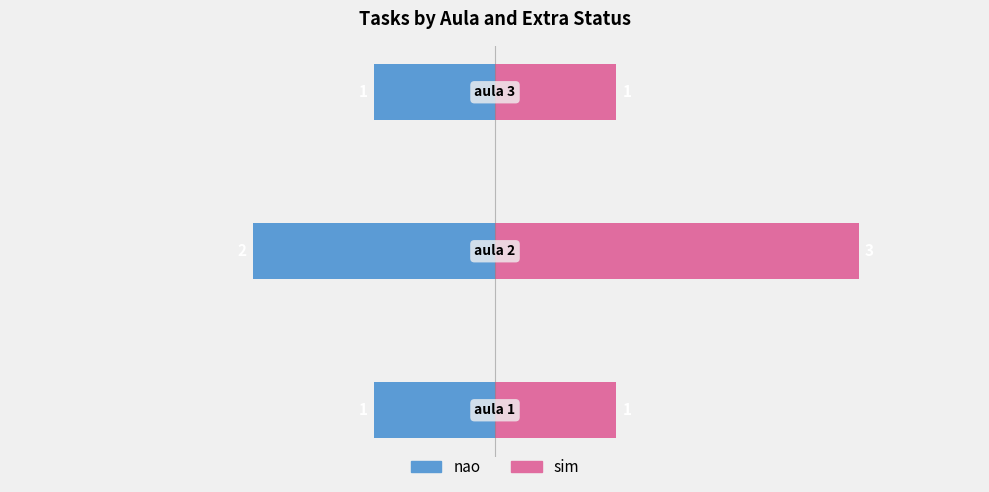

Reading right to left, what are all the values shown in this chart?

nao: -1	-2	-1
sim: 1	3	1